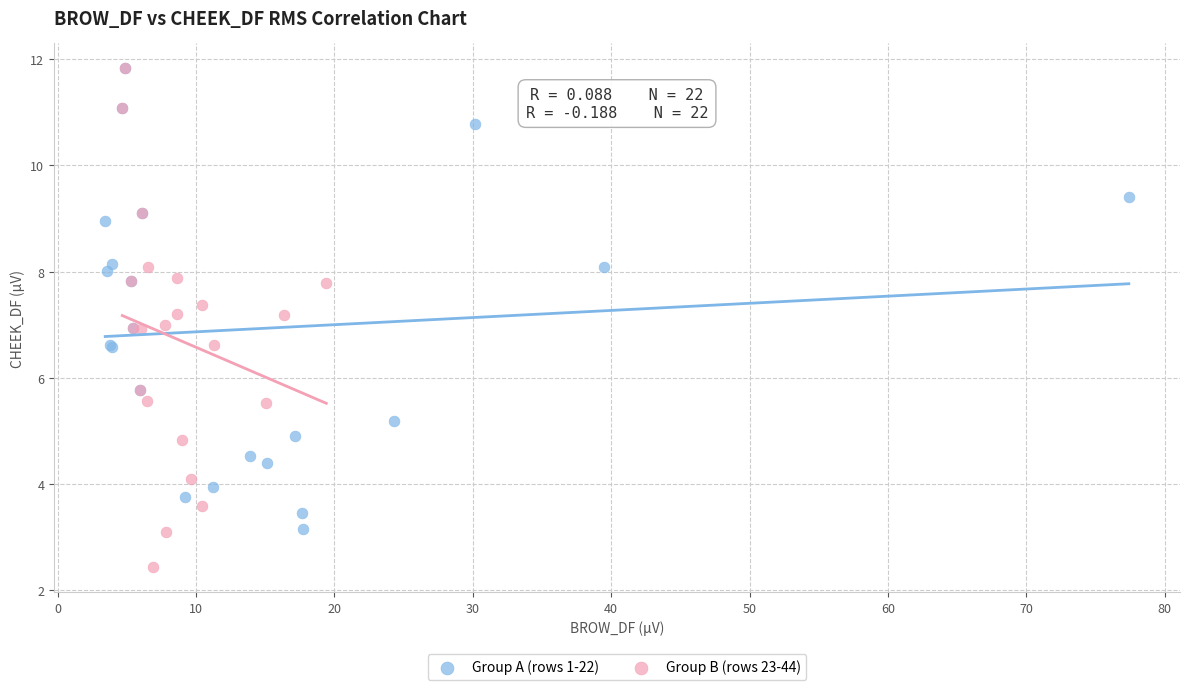

What are all the series names shown in the legend?

Group A (rows 1-22), Group B (rows 23-44)